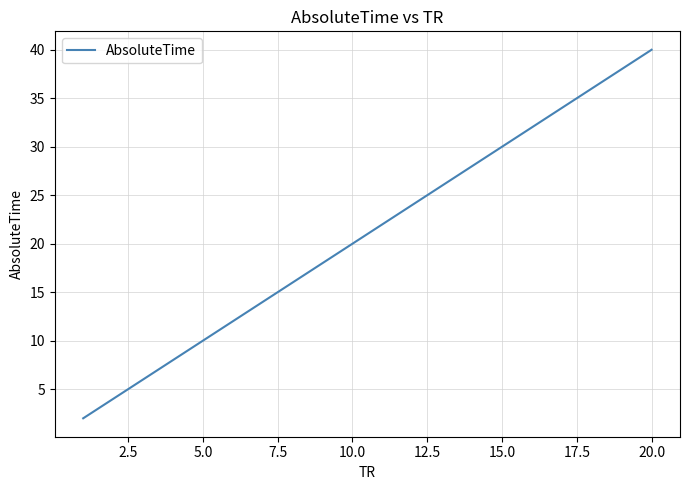

True or false: the data has more than 1 interior local peaks.

False